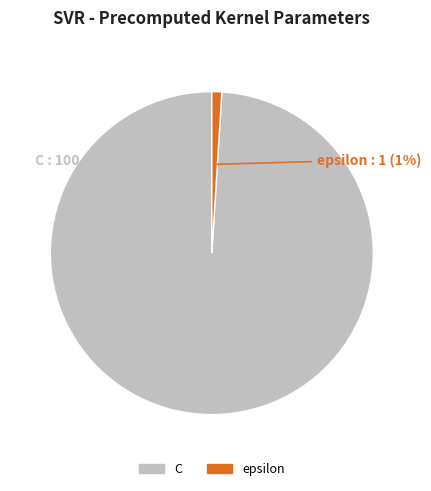

Which category has the biggest portion of the pie?

C